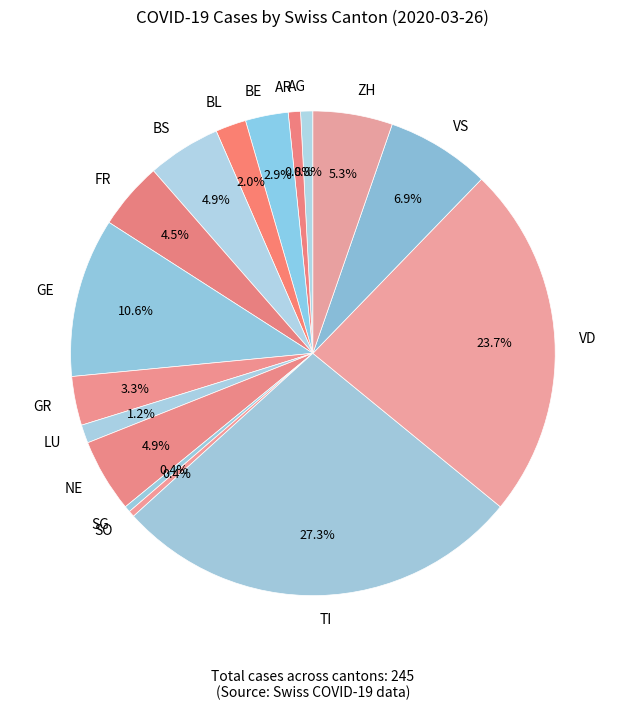

How much of the chart is everything except AG?

99.2%